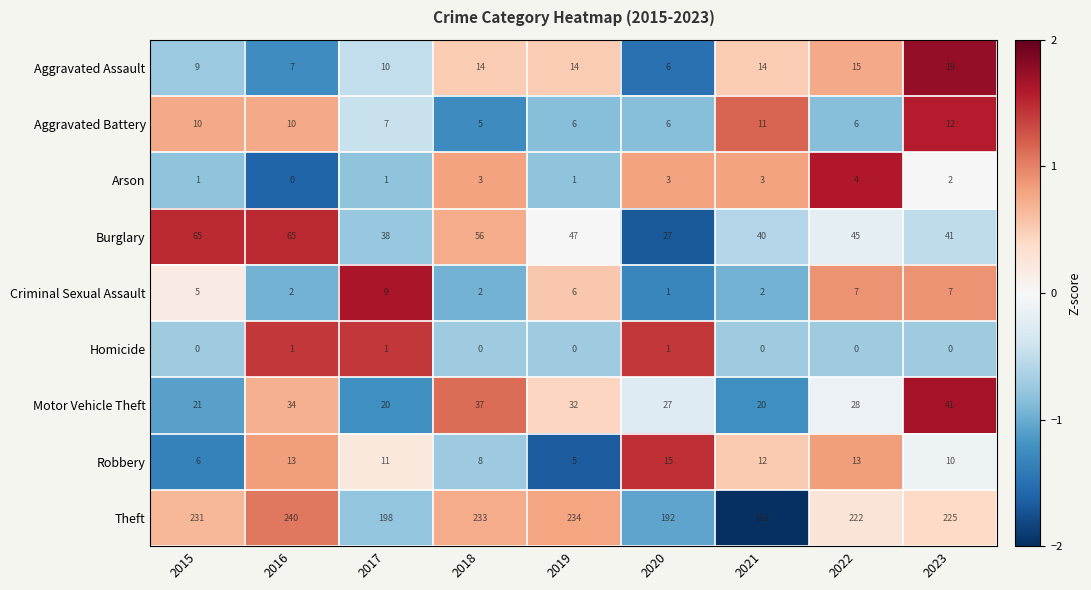

What is the difference between the maximum and minimum values in the Motor Vehicle Theft series?

21